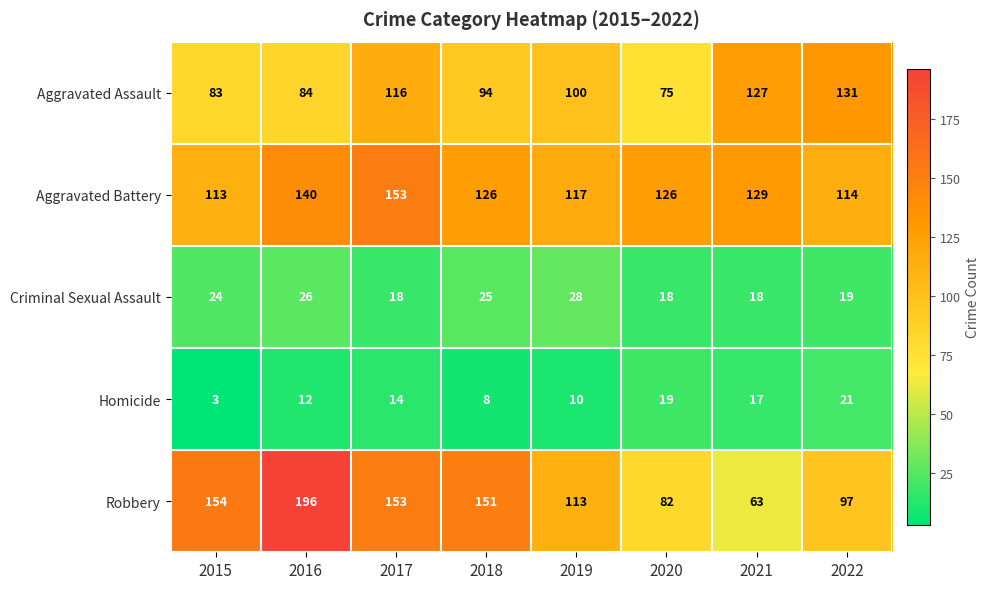

True or false: Aggravated Assault has a value of 31 at 2022.

False